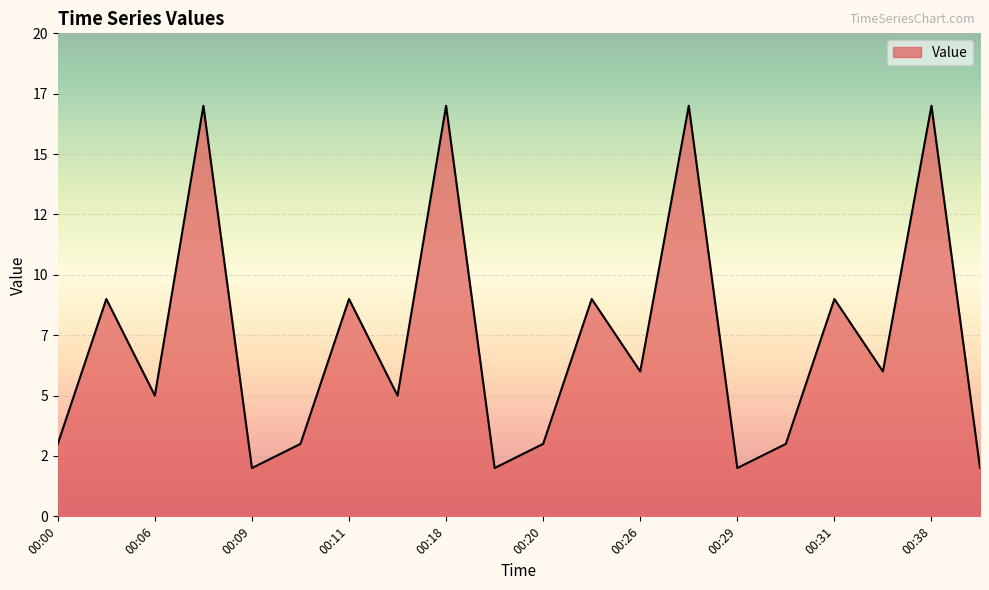

Does the chart have visible grid lines?

Yes